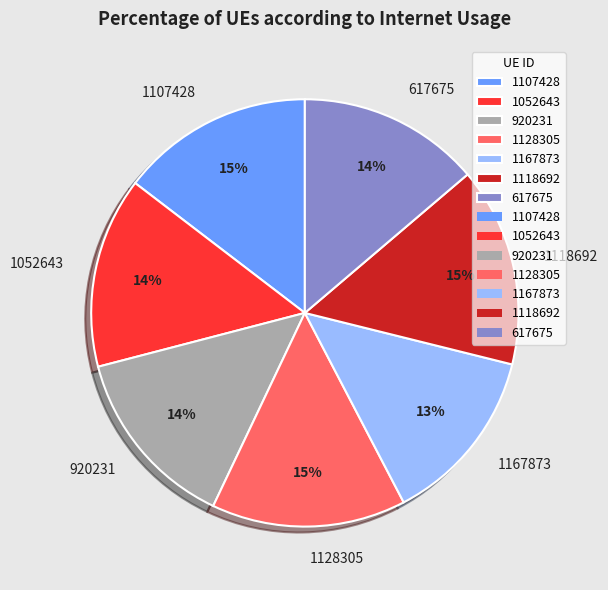

How many slices are in this pie chart?

7